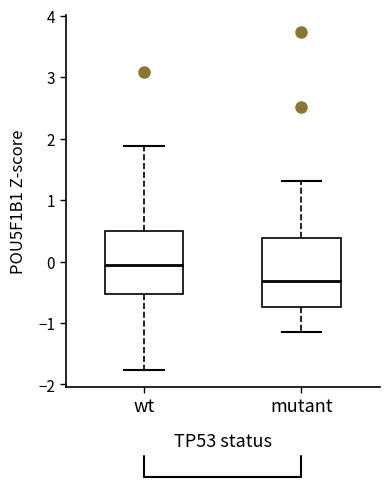

Which box's median line is the lowest?

mutant